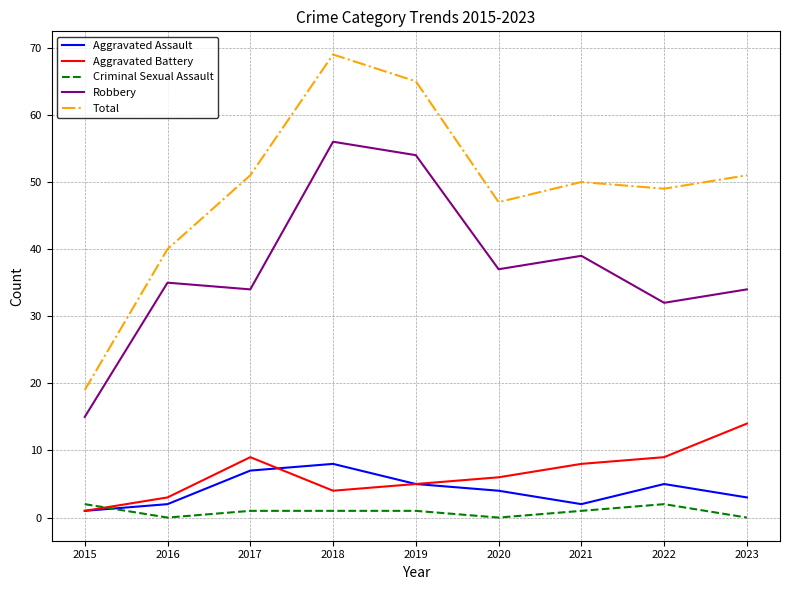

Which category has the lowest value in the Aggravated Battery series?

2015